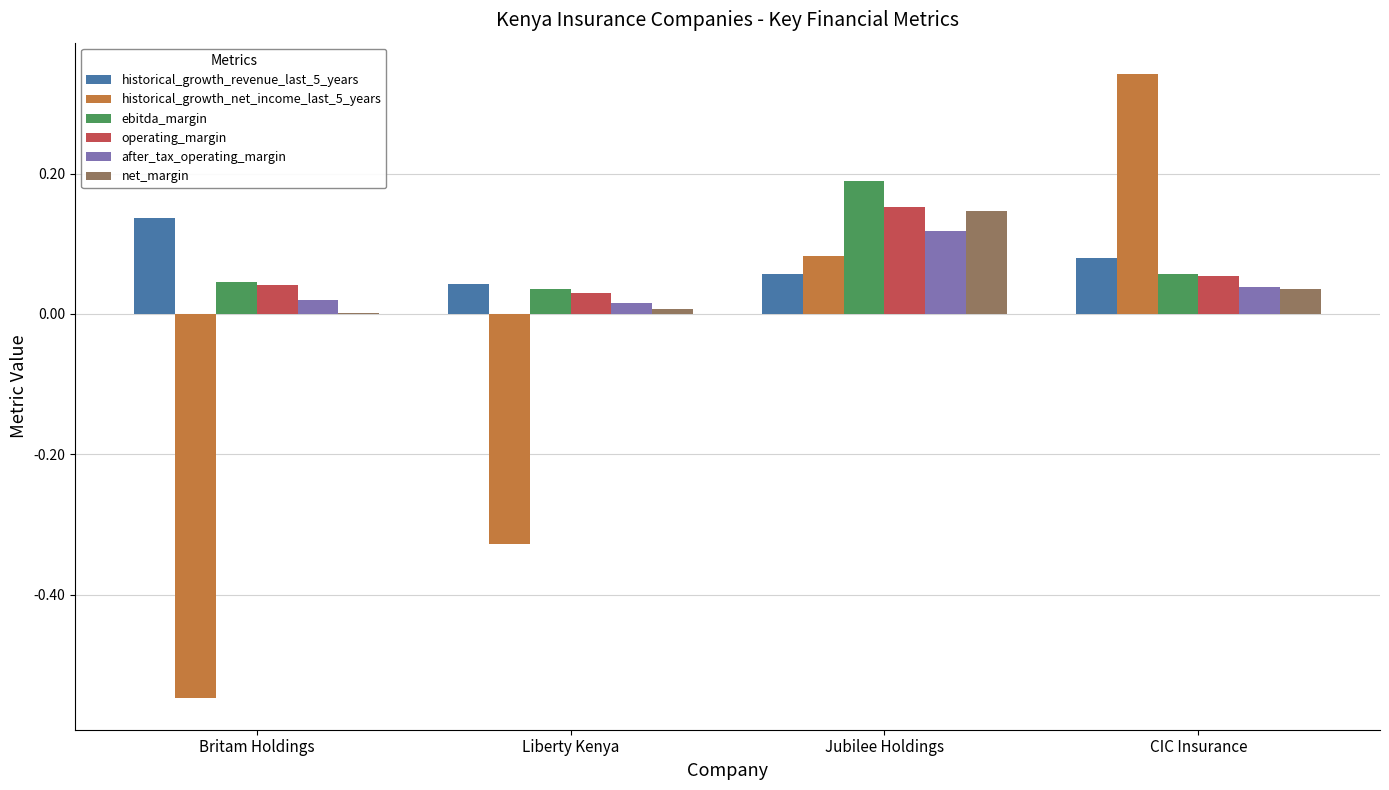

Is it true that historical_growth_net_income_last_5_years equals -0.8 at Britam Holdings?

False